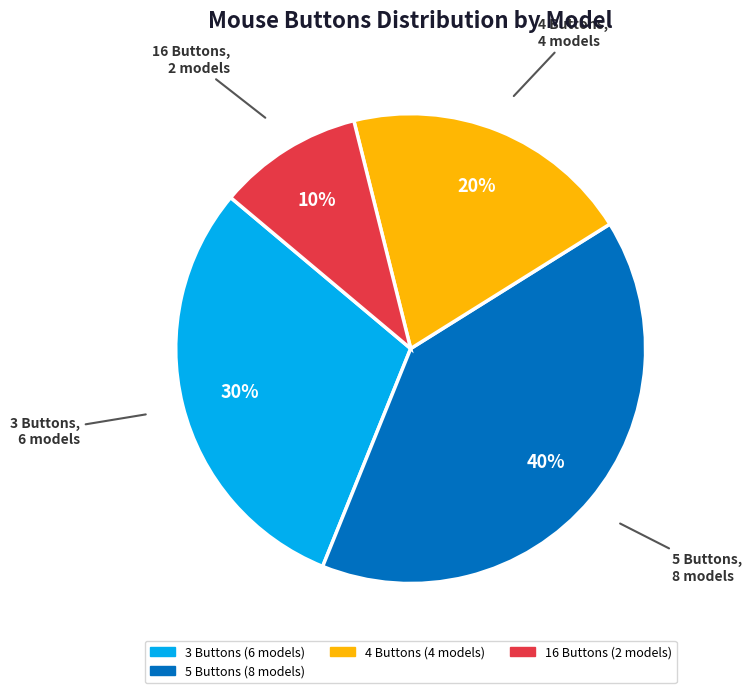

To the nearest percent, what is the difference between the largest and smallest slice percentages?

30%